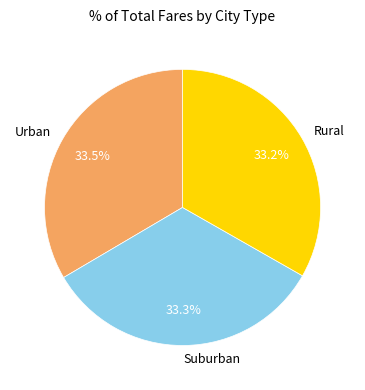

How much of the chart is everything except Suburban?

66.7%